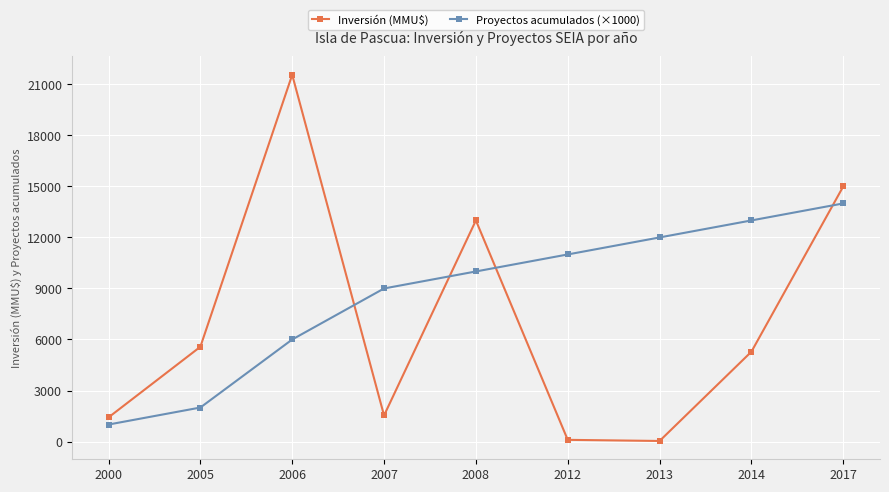

At which category does the chart reach its peak across all series?

2006